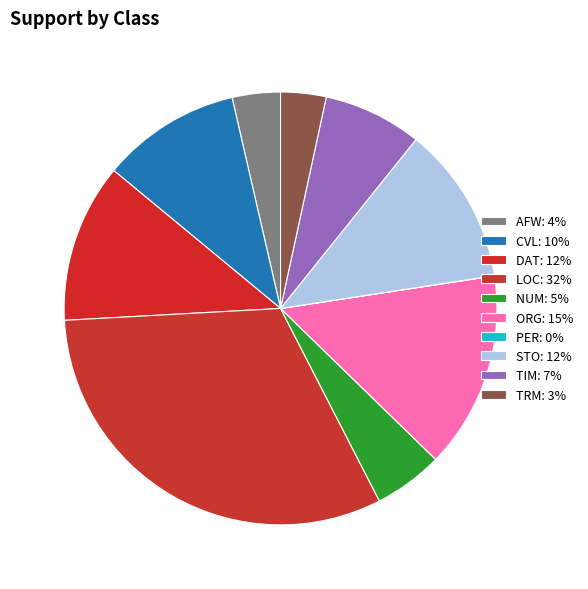

To the nearest percent, what is the combined percentage of DAT and STO?

24%